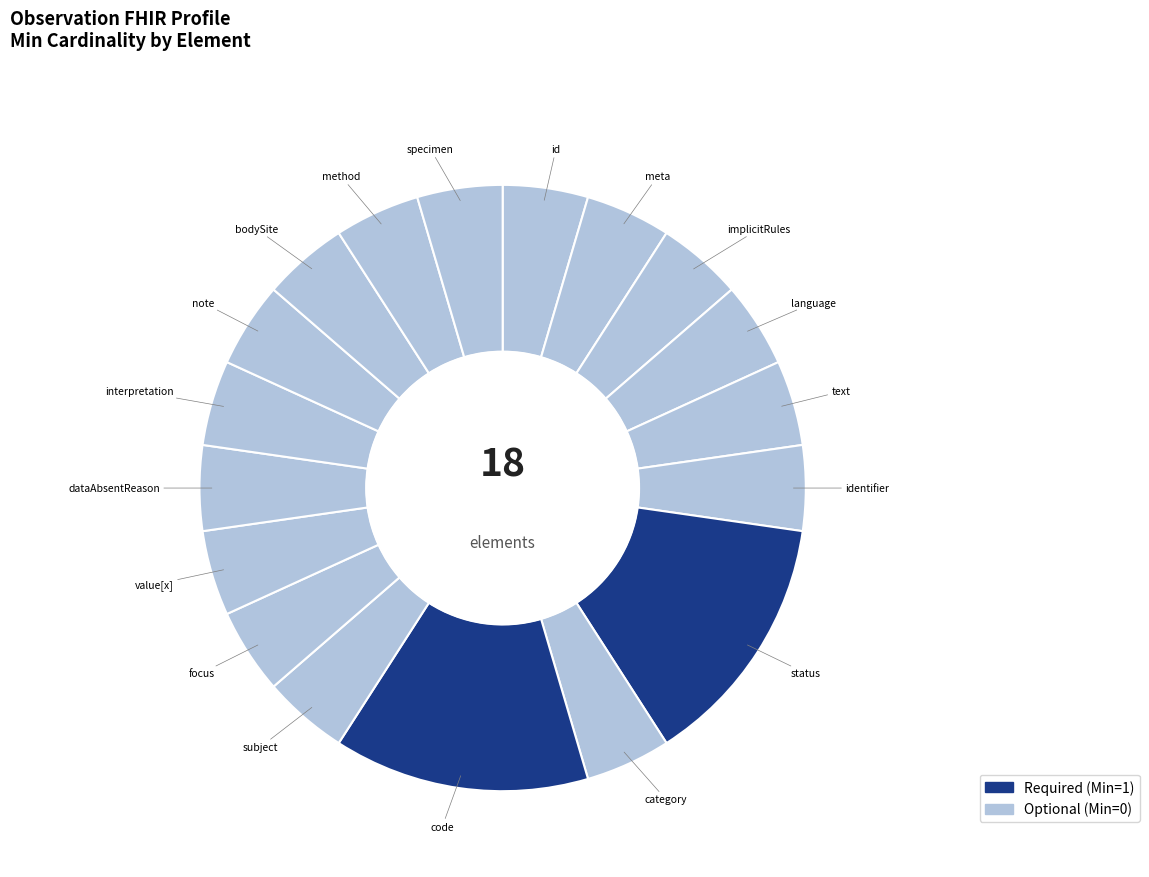

What is the largest slice in the pie chart?

Observation.status